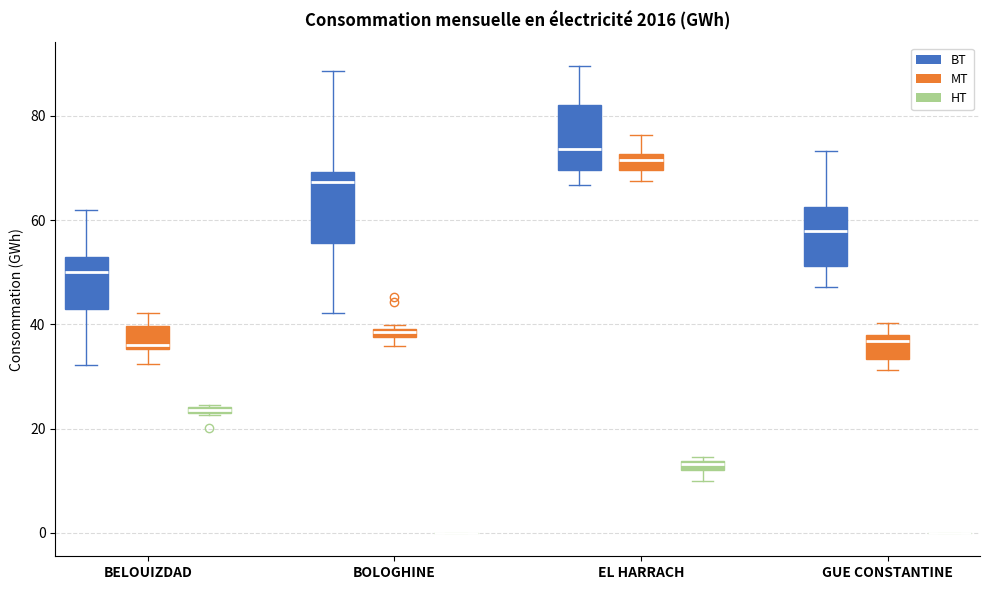

Where does the median line of the box for BOLOGHINE (BT) sit on the y-axis? The values are not printed on the chart, so give them approximately, as read against the axis.

68